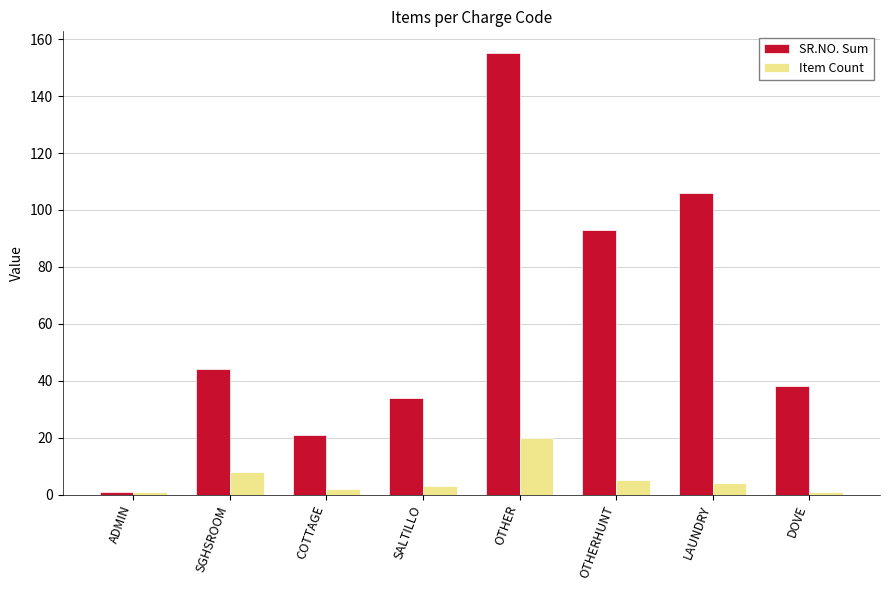

What are all the series names shown in the legend?

SR.NO. Sum, Item Count